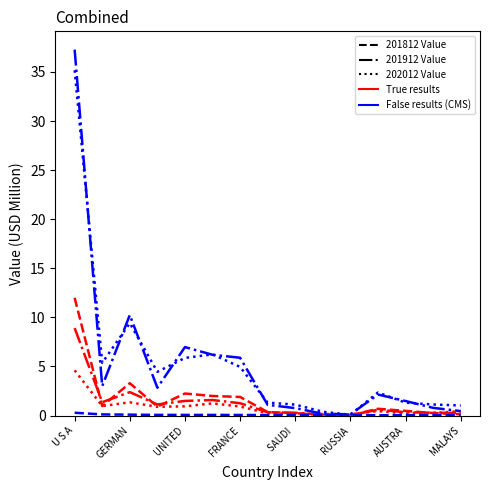

How many lines are shown in the chart?

6